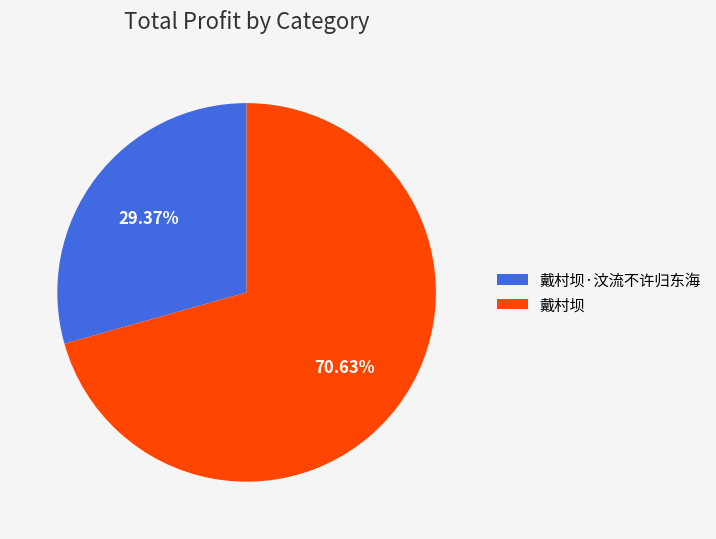

True or false: 戴村坝·汶流不许归东海 accounts for 42% of the total.

False